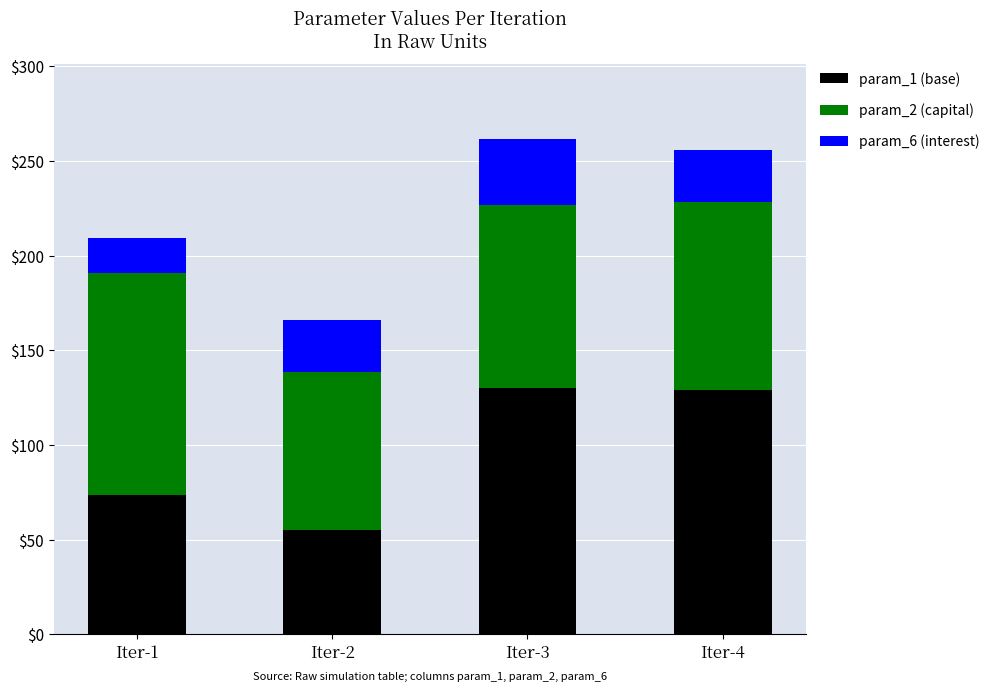

At which label does param_1 (base) reach its minimum?

Iter-2